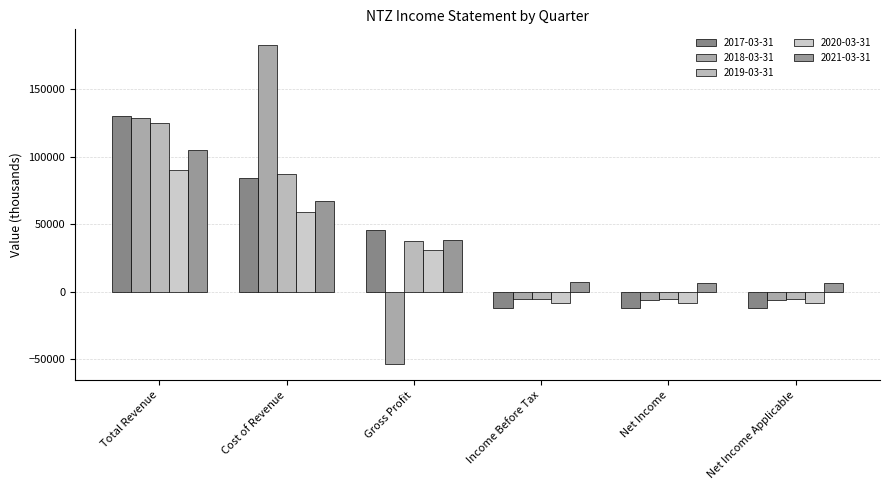

Reading left to right, list all the values displayed in this chart.

2017-03-31: 130000	84300	45800	-12000	-12000	-12000
2018-03-31: 129100	182600	-53500	-5200	-6200	-6200
2019-03-31: 124900	87300	37600	-5200	-5400	-5400
2020-03-31: 90000	59100	30900	-8400	-8400	-8400
2021-03-31: 105300	67200	38200	7000	6300	6300